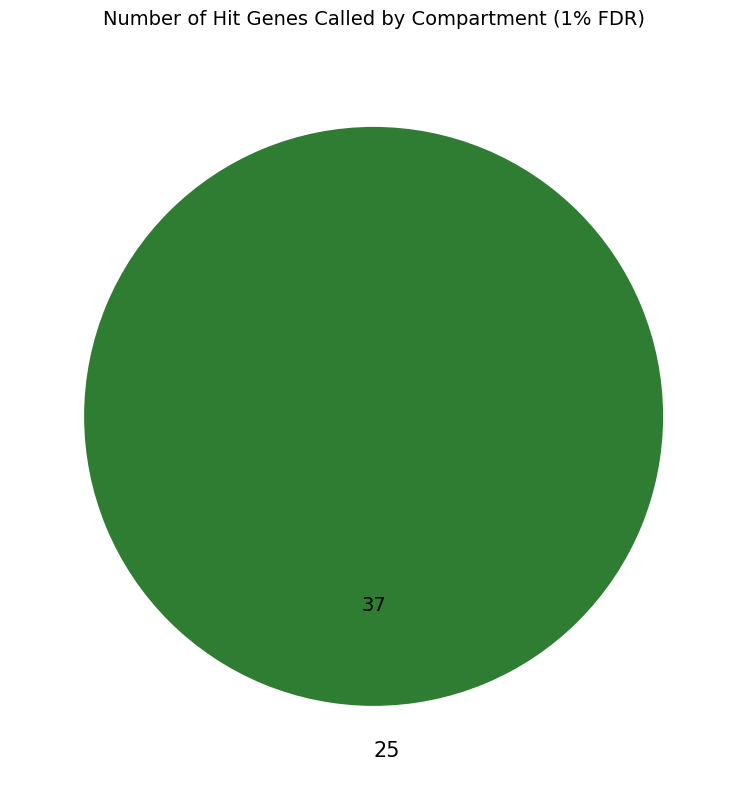

The 25 slice represents 100% of the pie. True or false?

True